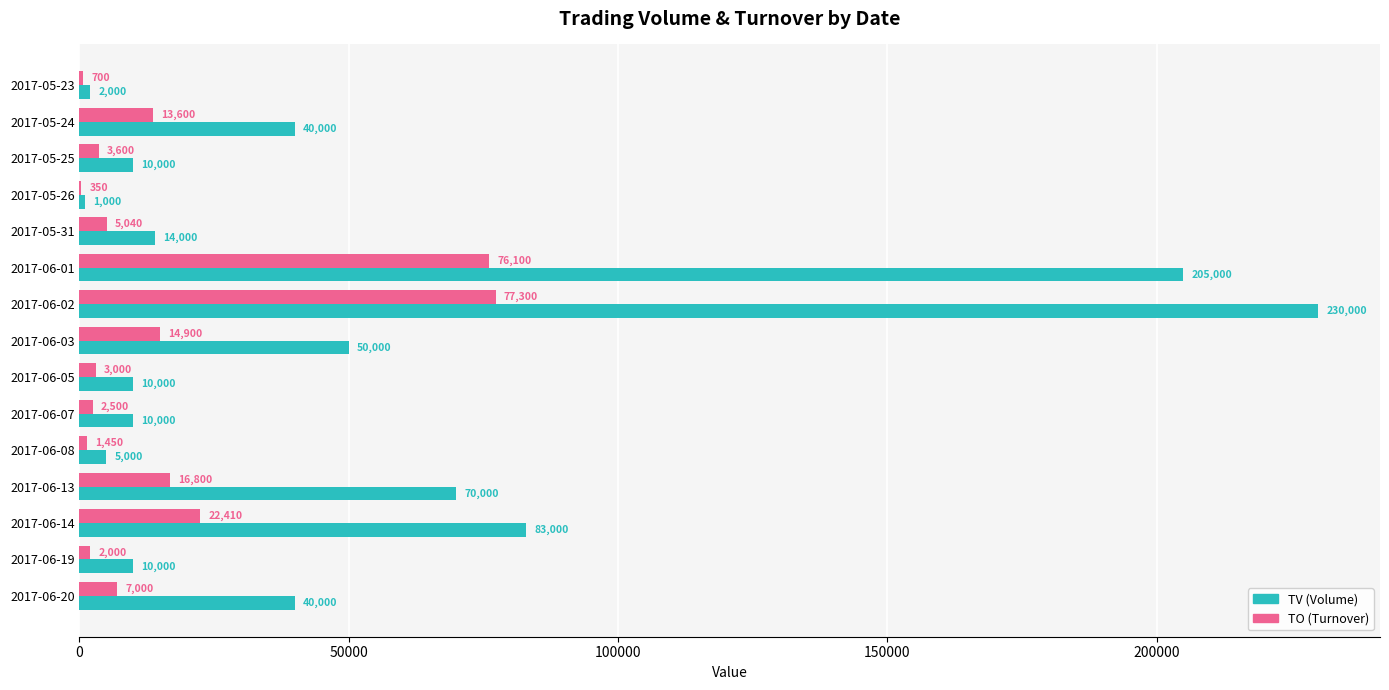

Between 2017-05-23 and 2017-05-26, which series saw the biggest shift?

TV (Volume)